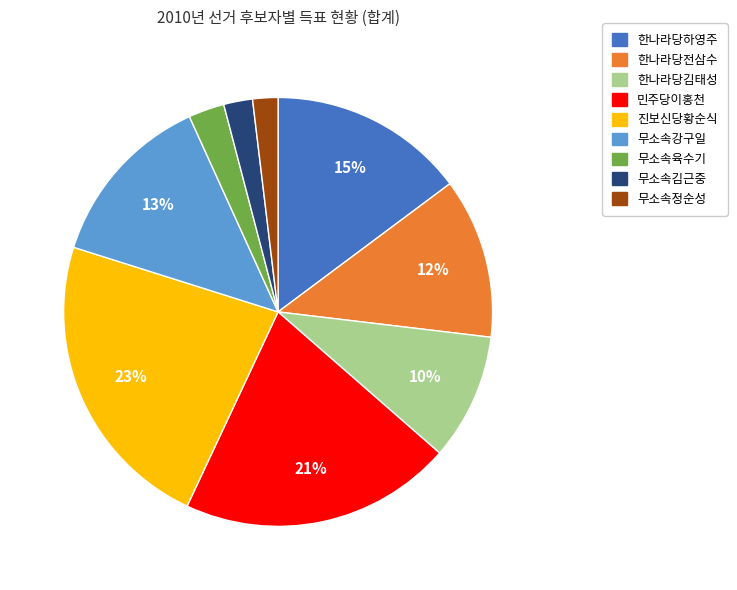

What percentage is the 민주당이홍천 slice, to the nearest percent?

21%